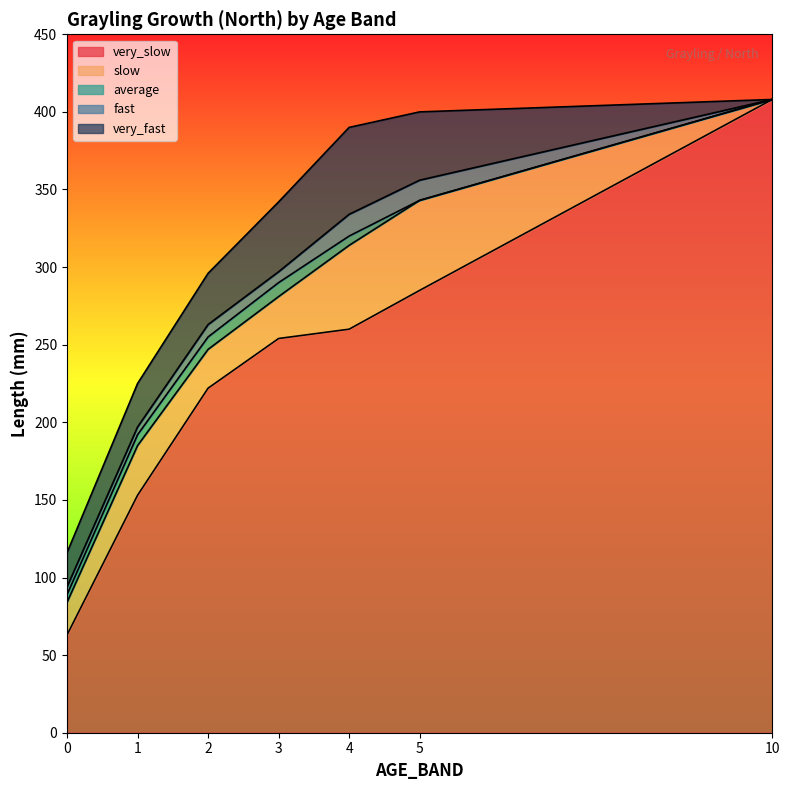

The fast series shows 408 at 10. True or false?

True